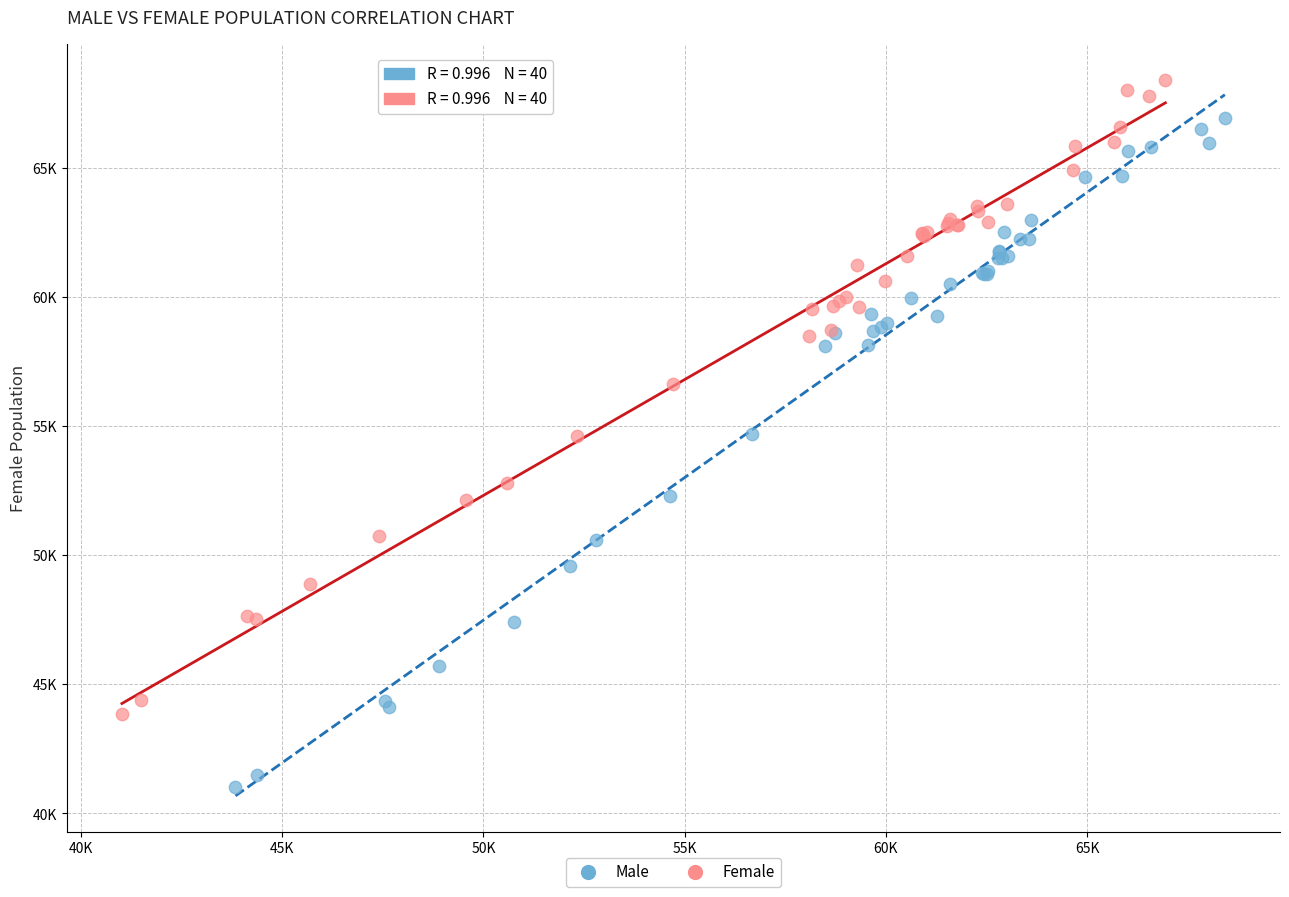

What are all the series names shown in the legend?

Male, Female